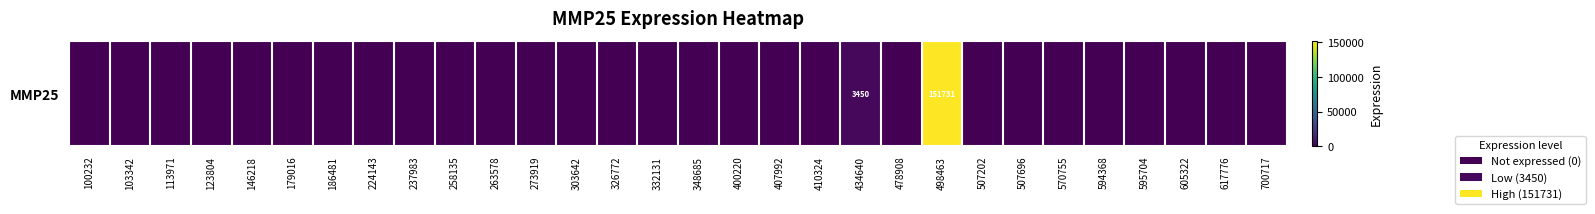

What is the sum of all values?

155181